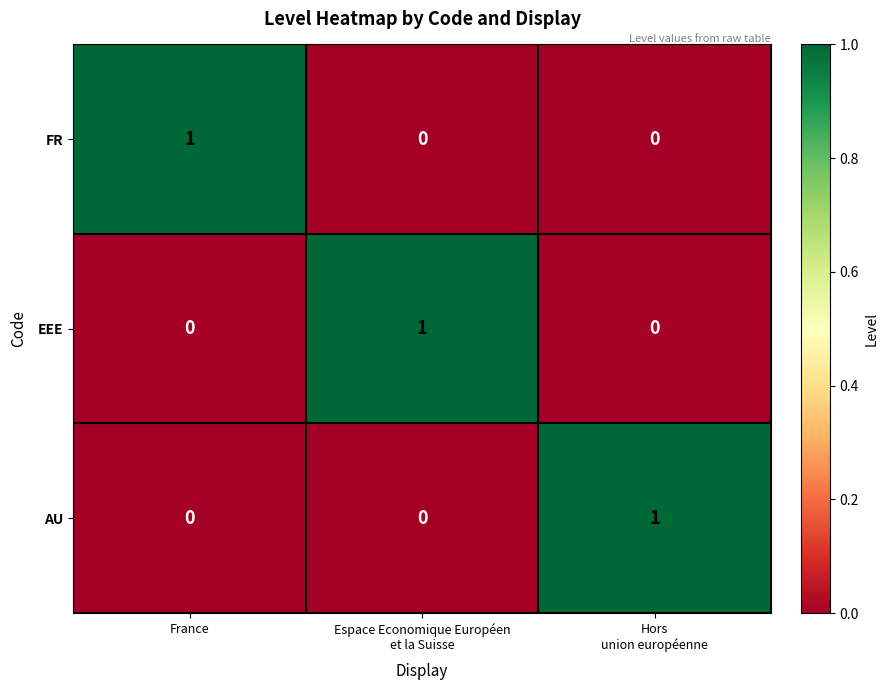

Count the EEE values in the range 0 to 1.

3